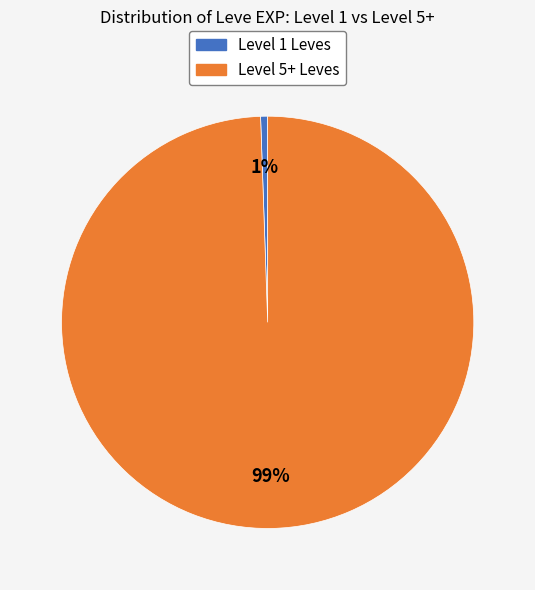

To the nearest percent, what is the average slice percentage?

50%